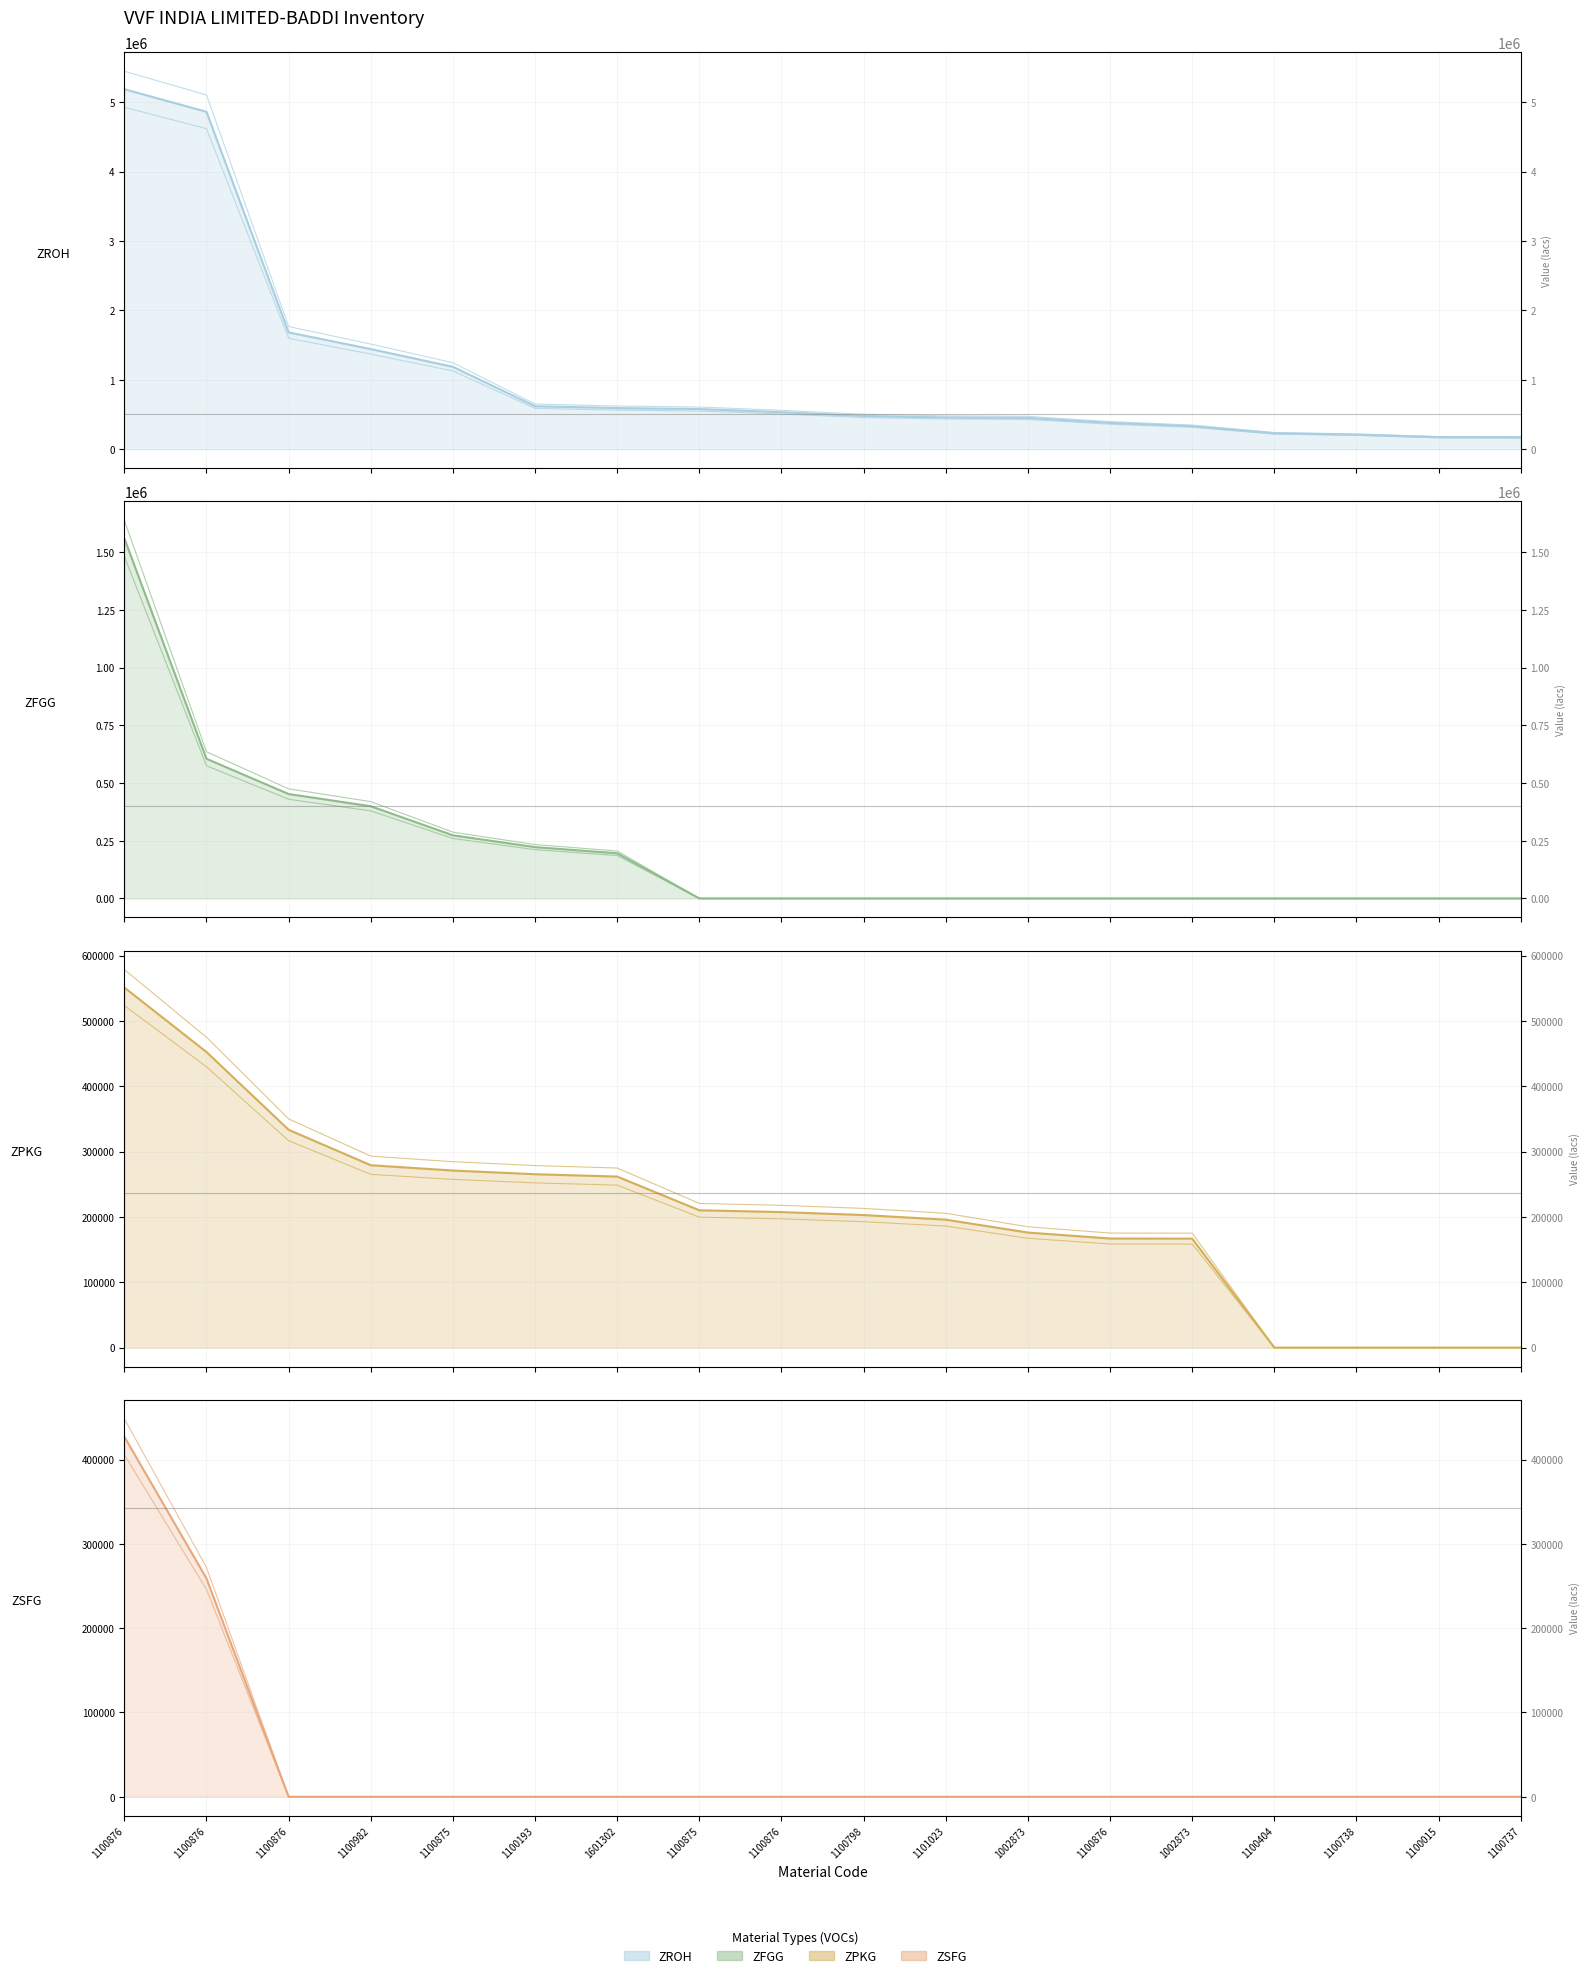

True or false: ZROH (main) has more than 2 interior local peaks.

False